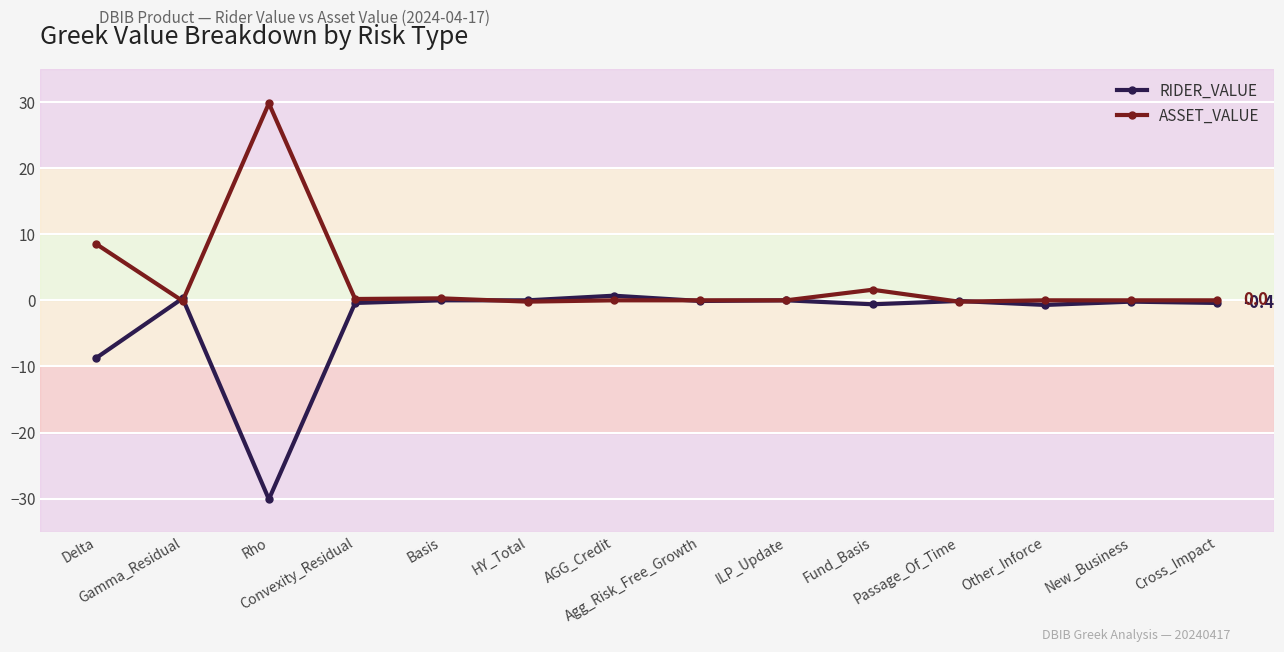

True or false: RIDER_VALUE has more than 2 points higher than both neighbors.

True